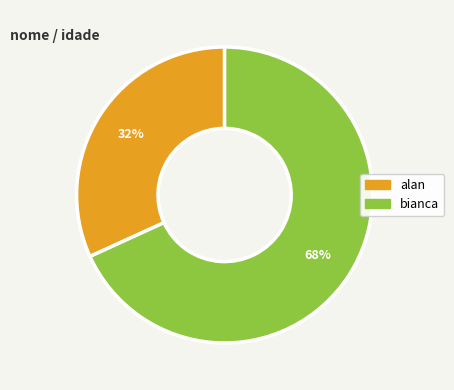

What is the ratio of the value at alan to the value at bianca?

0.5